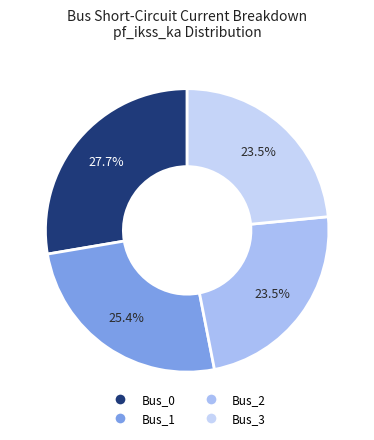

Which slice is the smallest?

Bus_2